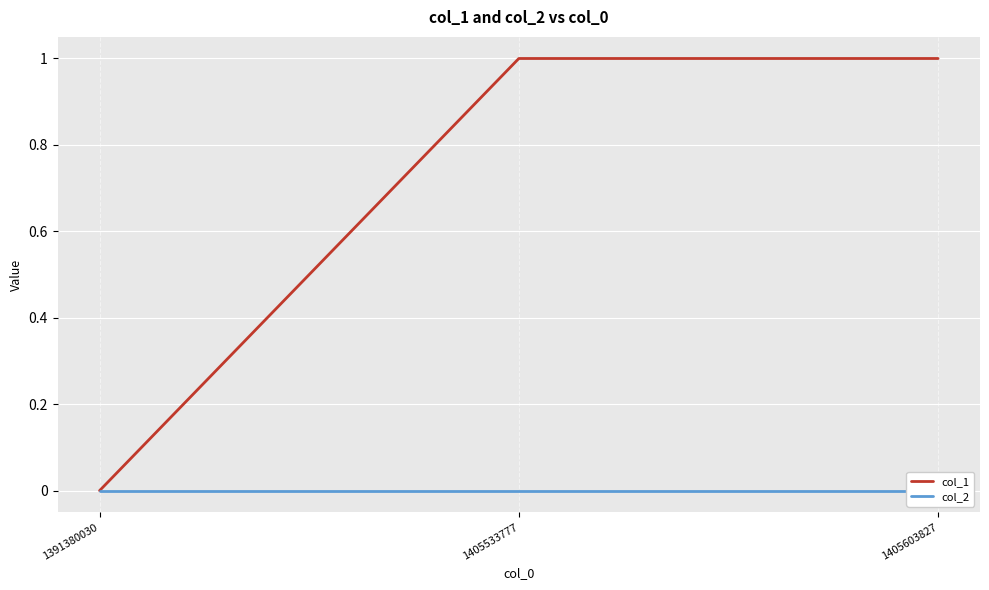

How many lines are shown in the chart?

2